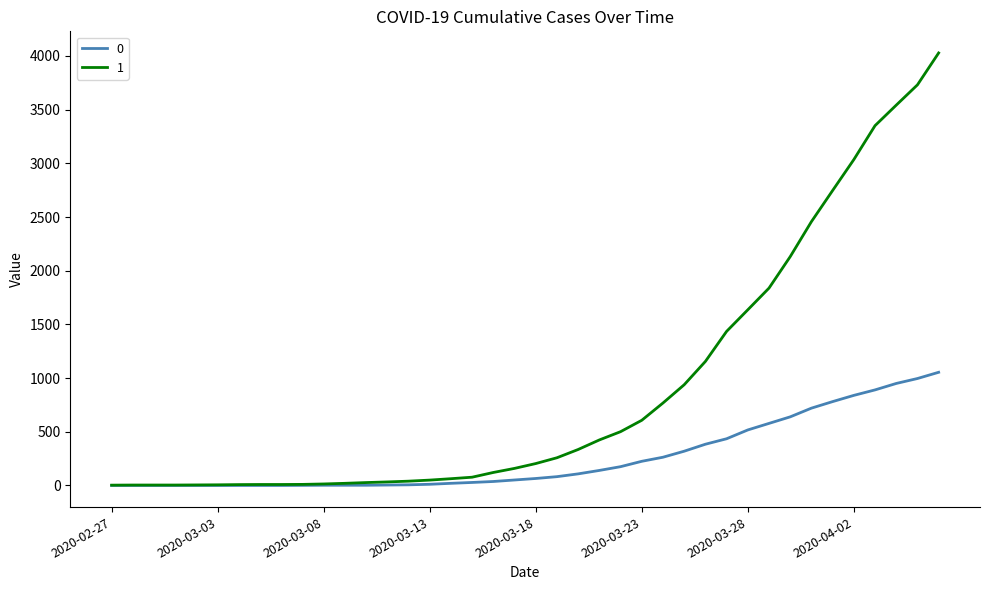

Count the number of categories in the chart.

40